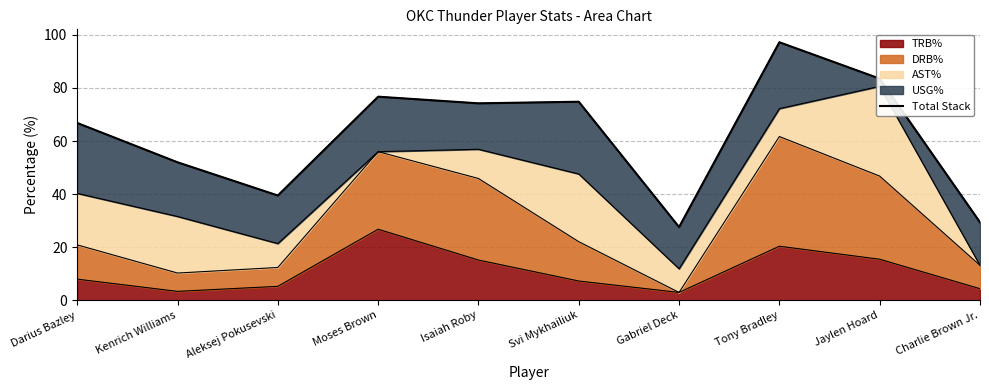

True or false: there are more than 1 points higher than both neighbors.

True